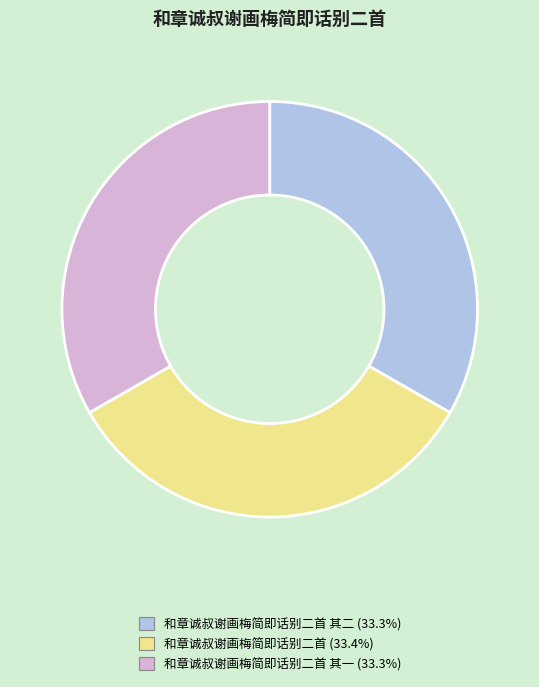

Is there a majority slice in this chart?

No